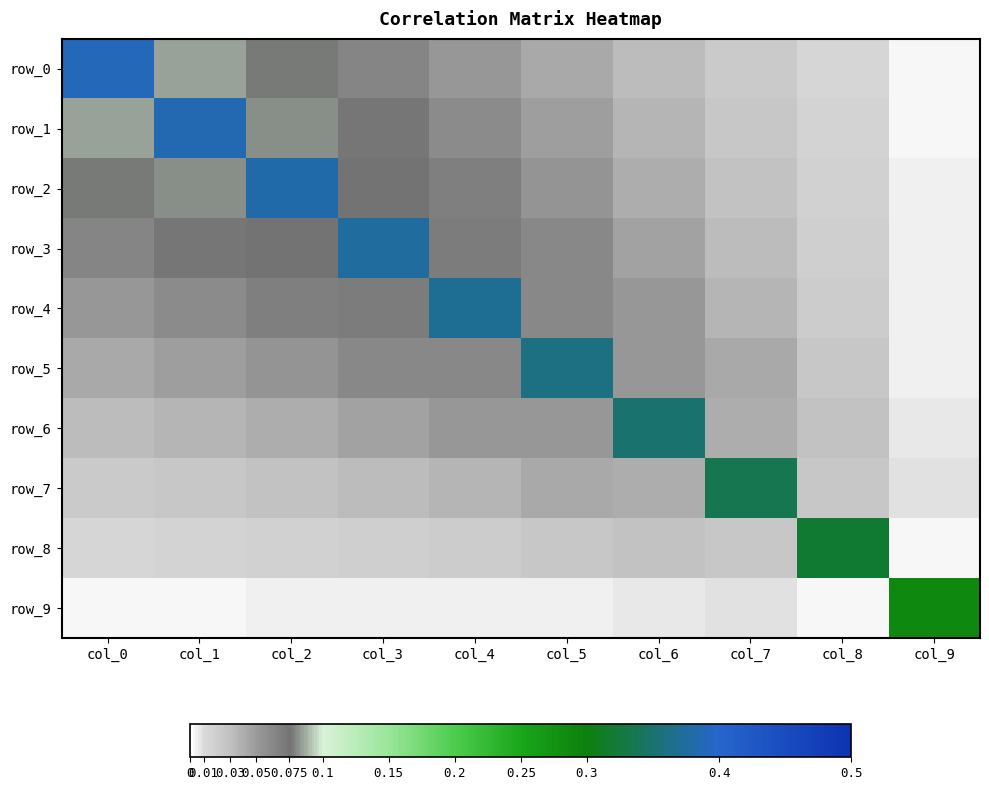

At which label does row_7 reach its minimum?

col_9